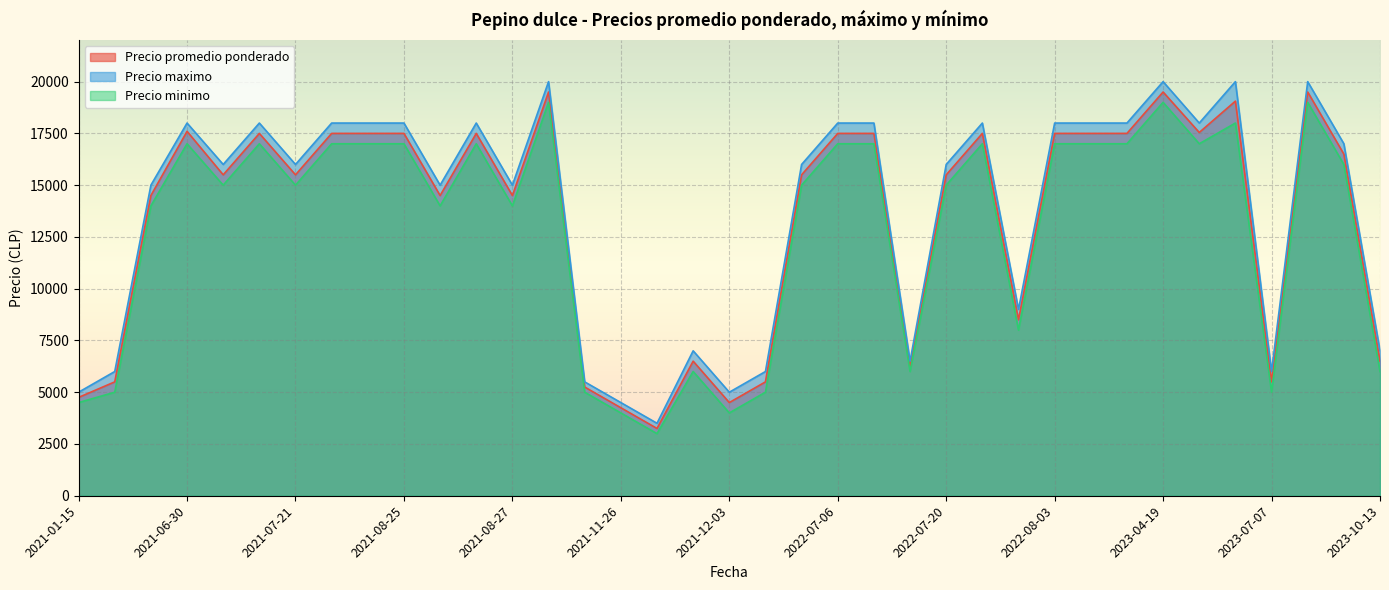

The value of Precio maximo at 2022-07-06 is 18000. True or false?

True